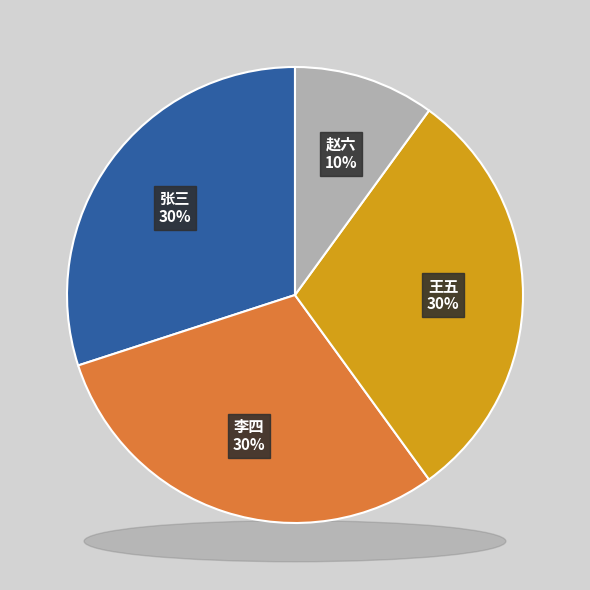

To the nearest percent, what percentage of the pie is 赵六?

10%